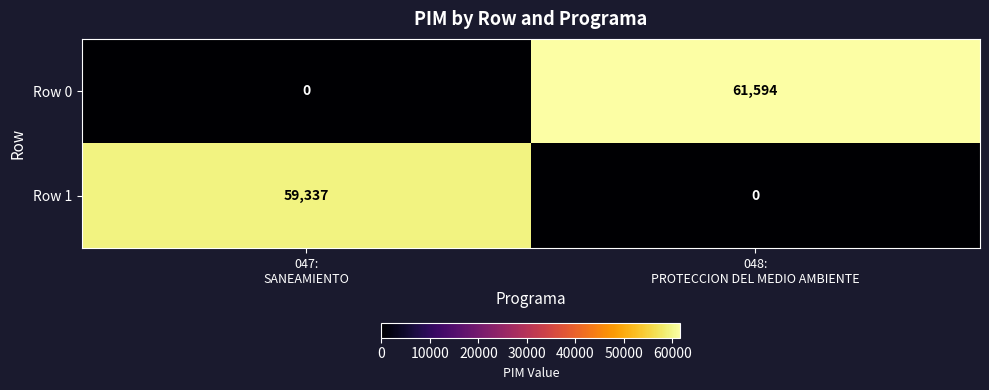

What is the maximum value shown in the chart?

61594